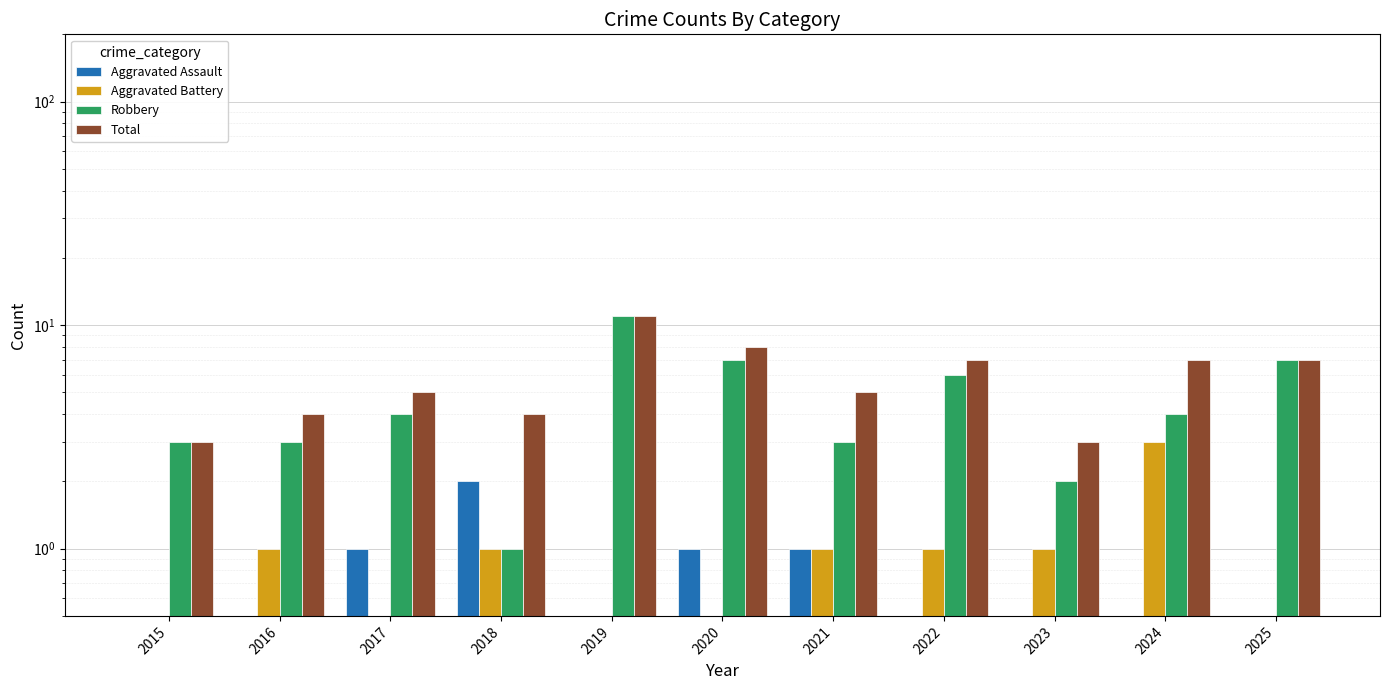

Which series has the largest range (max minus min)?

Robbery